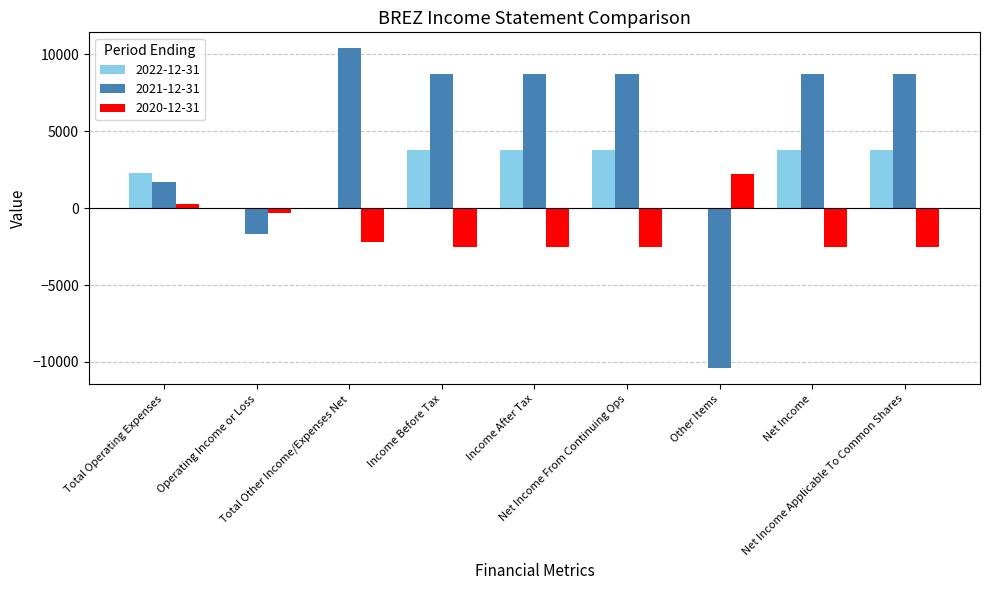

The value of 2022-12-31 at Net Income is 3800. True or false?

True